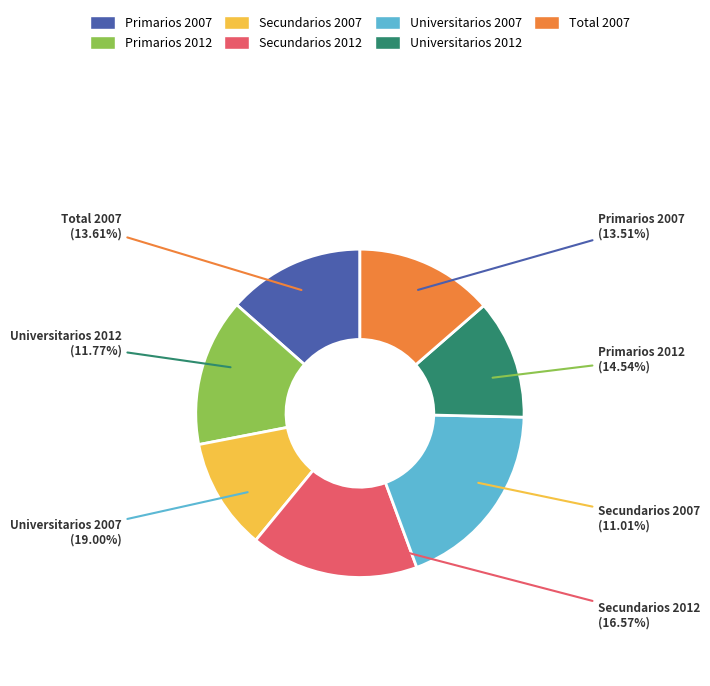

Between Primarios 2007 and Secundarios 2012, which is larger?

Secundarios 2012